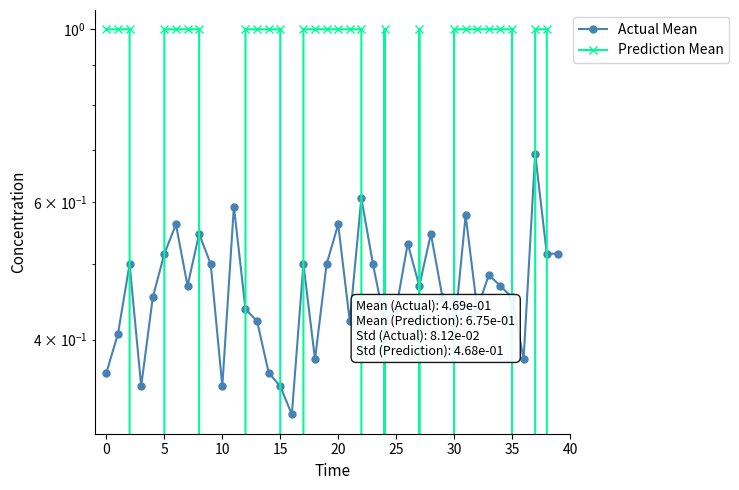

Rank the series by their average value, from highest to lowest.

Prediction Mean, Actual Mean